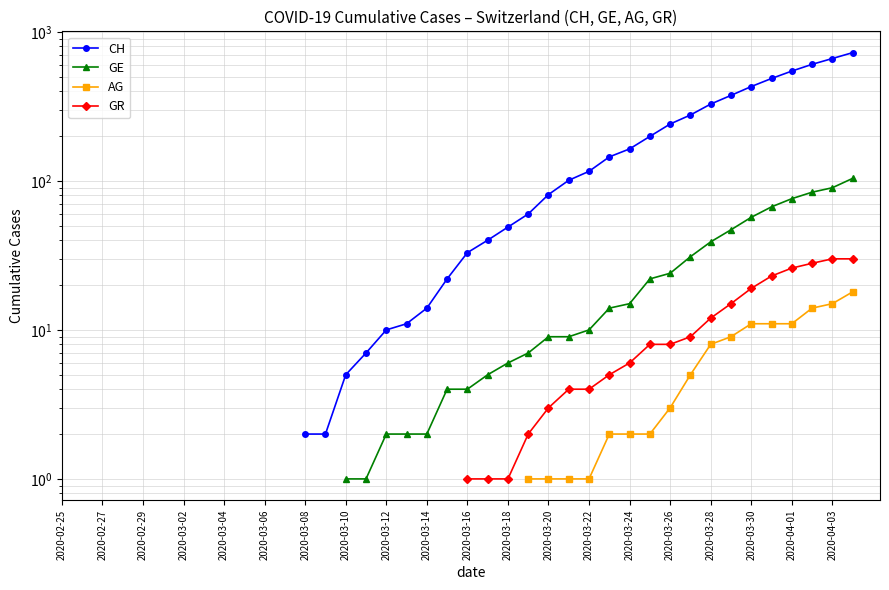

How many values in GE are above zero?

26